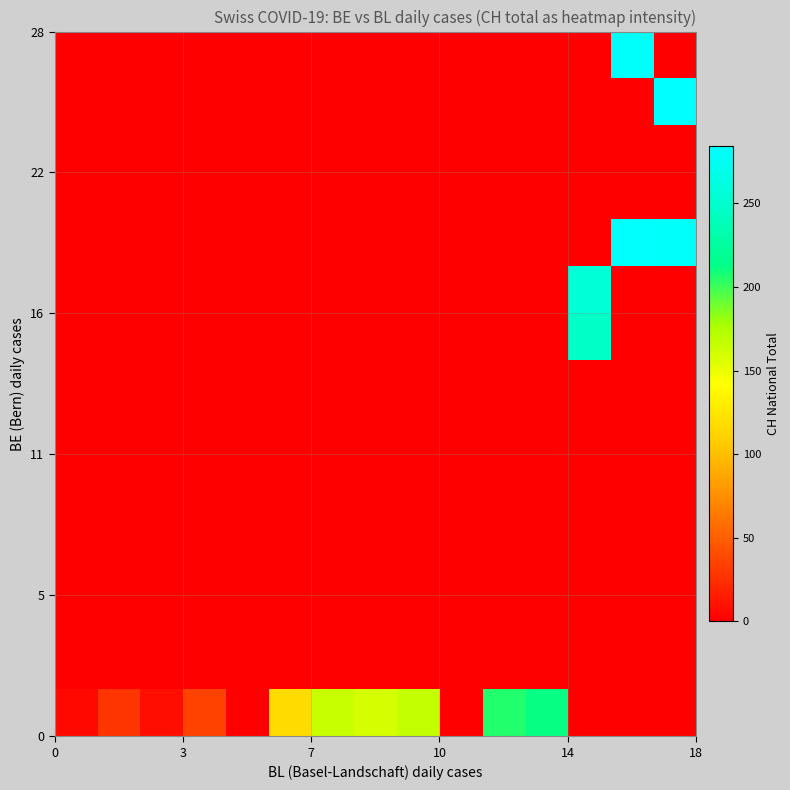

At how many categories does at least one series exceed 247?

3